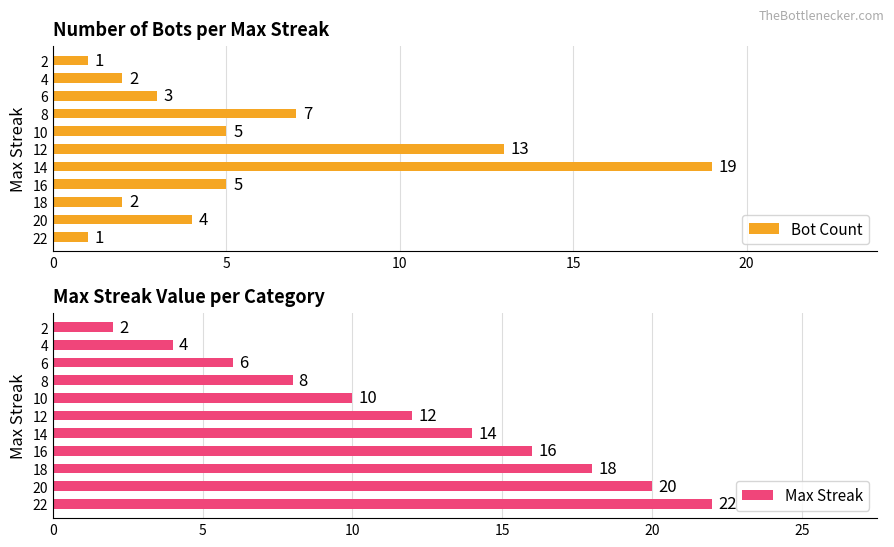

List the series in order of their peak value, highest first.

Max Streak, Bot Count